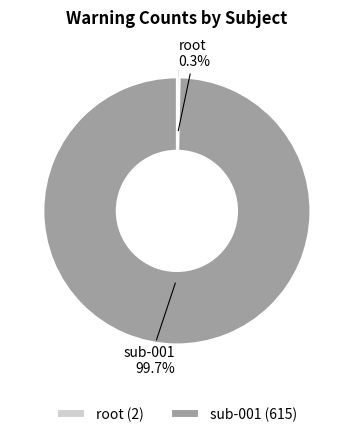

Do sub-001 and root together represent more than half of the pie?

Yes